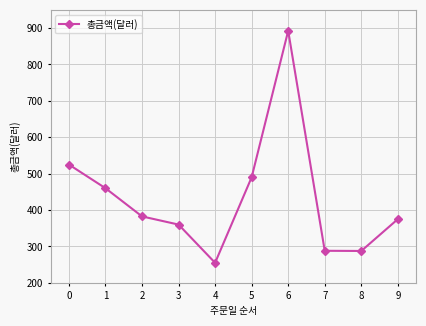

Which category has the highest value across all series?

6